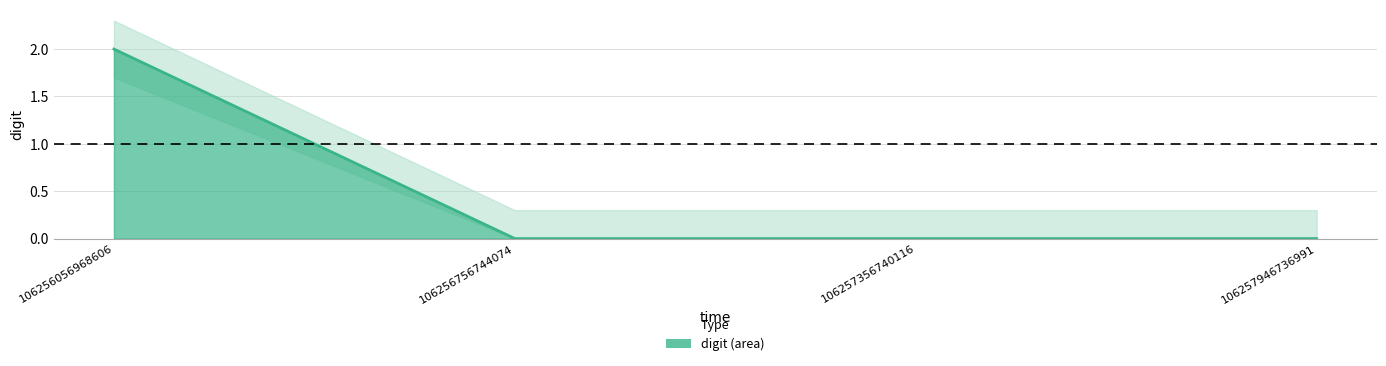

How many categories are shown in the chart?

4